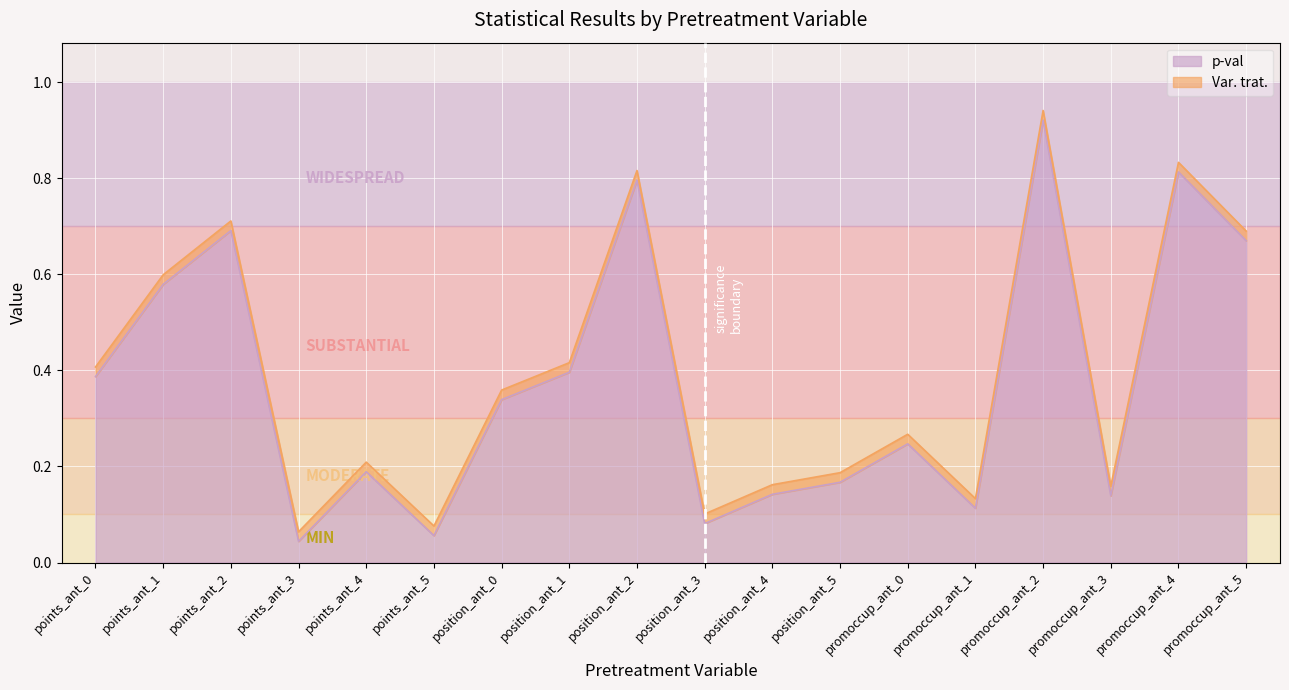

The value at position_ant_3 is 0.1. True or false?

True